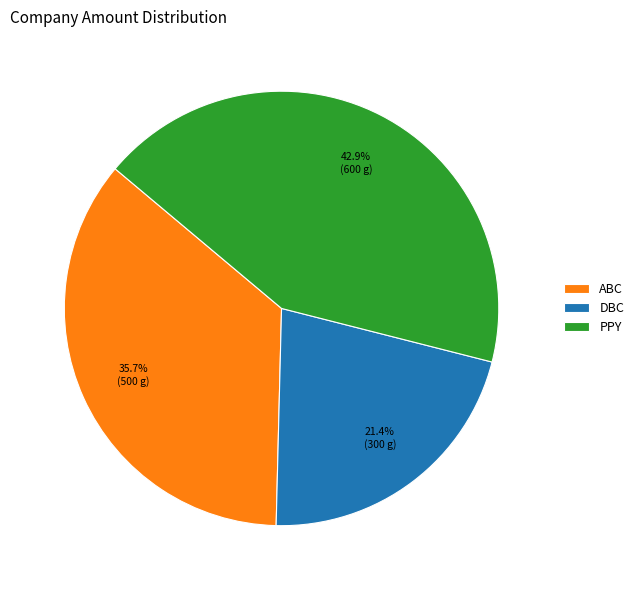

Is it true that ABC is 36% of the pie?

True